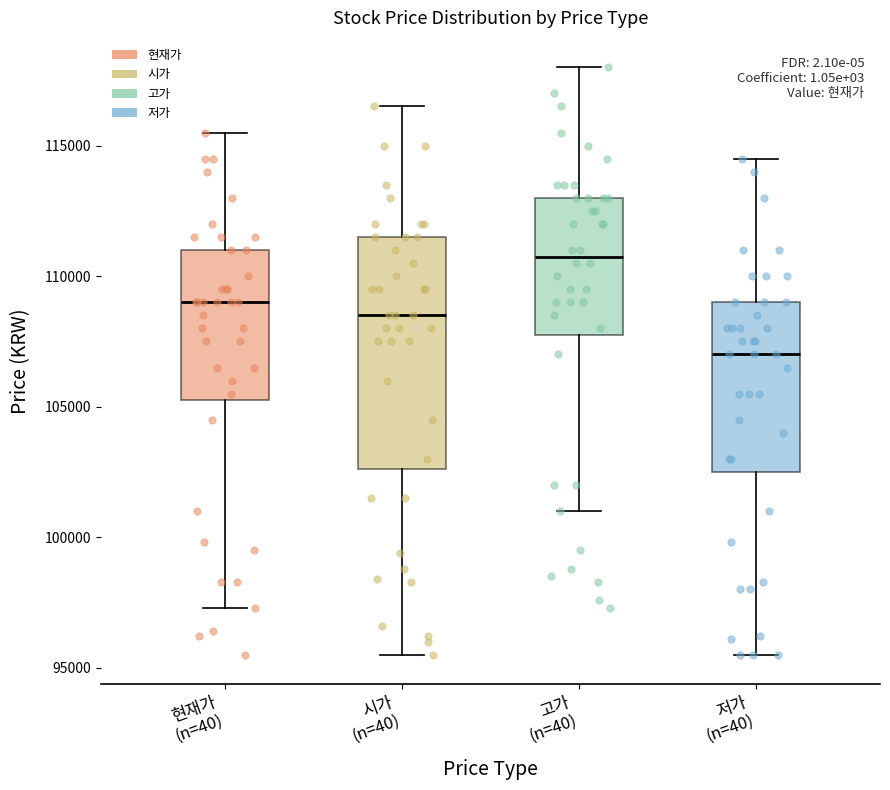

Which box's median line is the highest?

고가 (n=40)